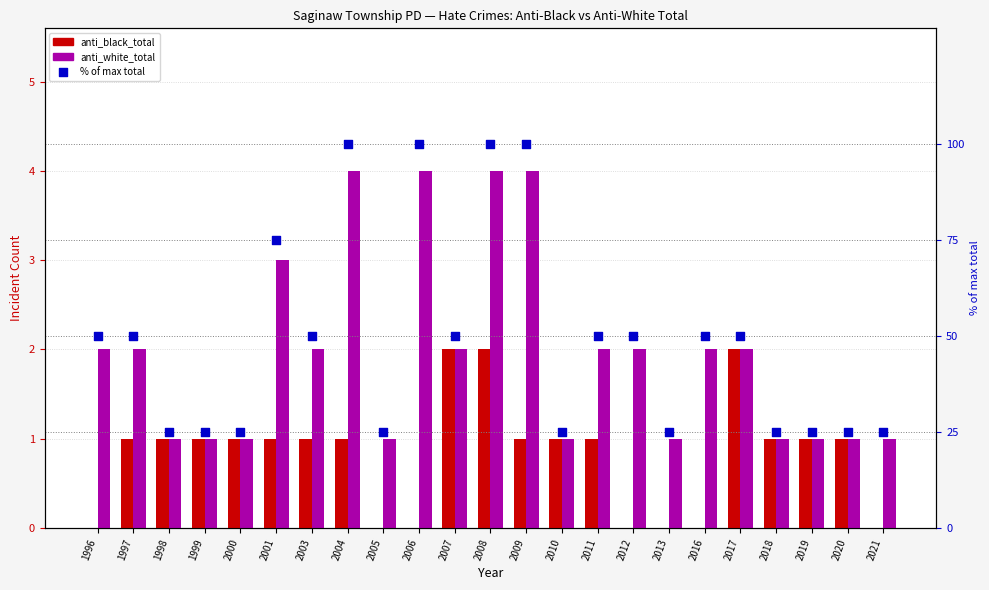

Is the value of % of max total at 1998 greater than the value of anti_black_total at 2020?

Yes